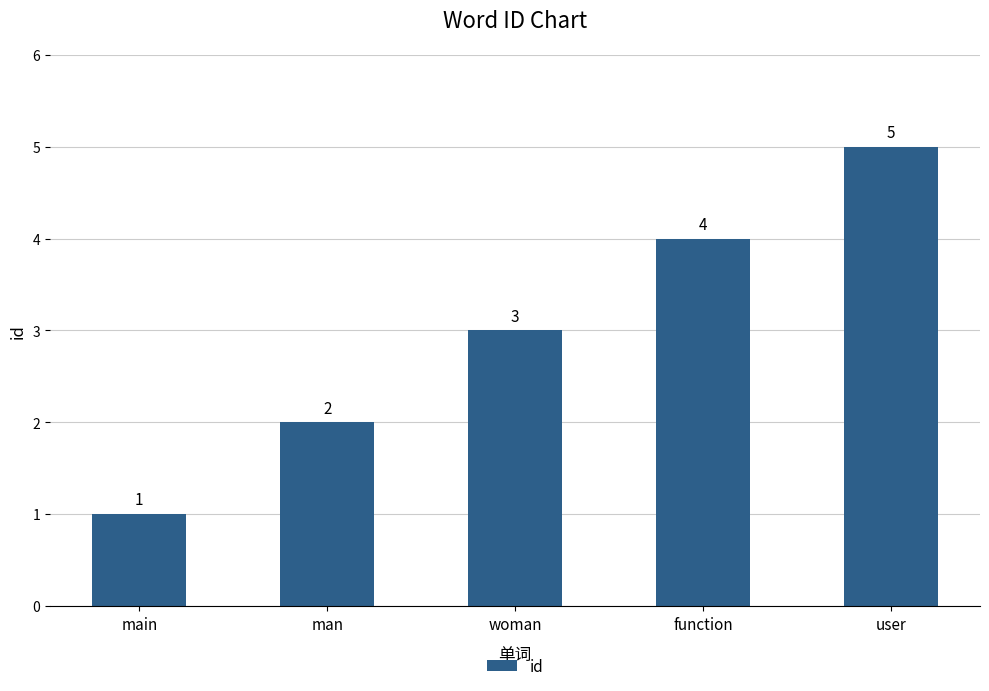

What is the difference between the maximum and minimum values?

4